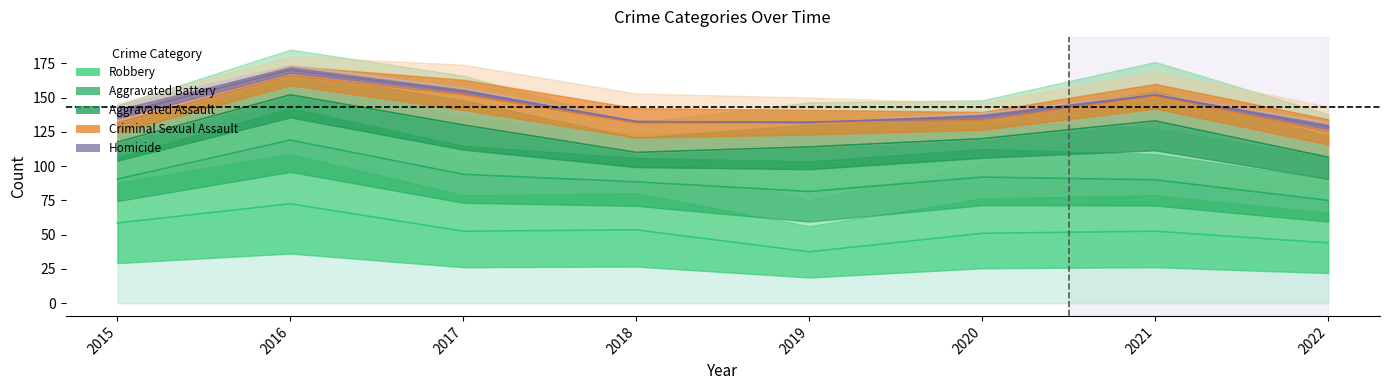

Where is the first local minimum for Aggravated Battery?

2018